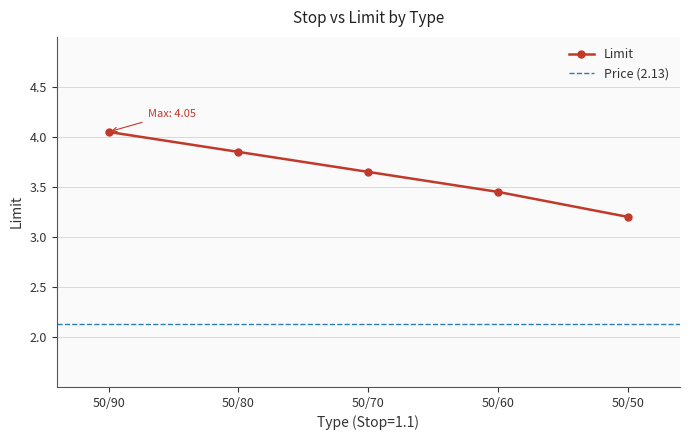

At which label does Limit reach its minimum?

50/50